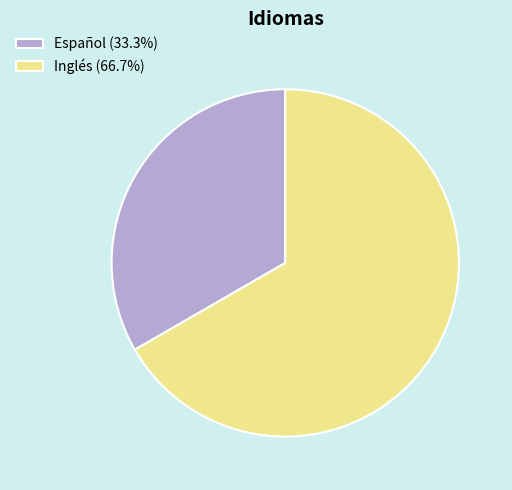

Is it true that Inglés is 67% of the pie?

True